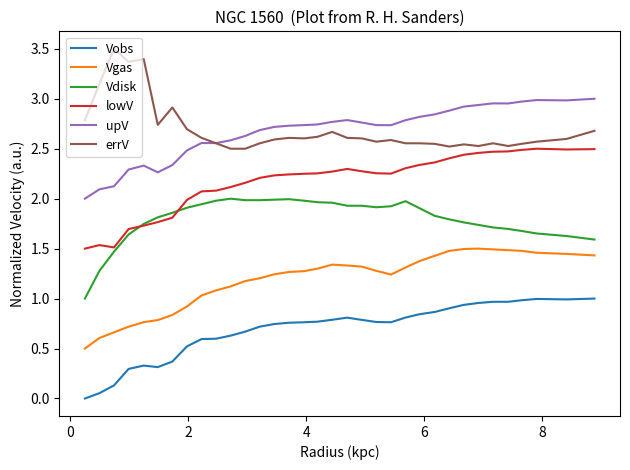

True or false: Vgas and Vdisk cross at least once.

False